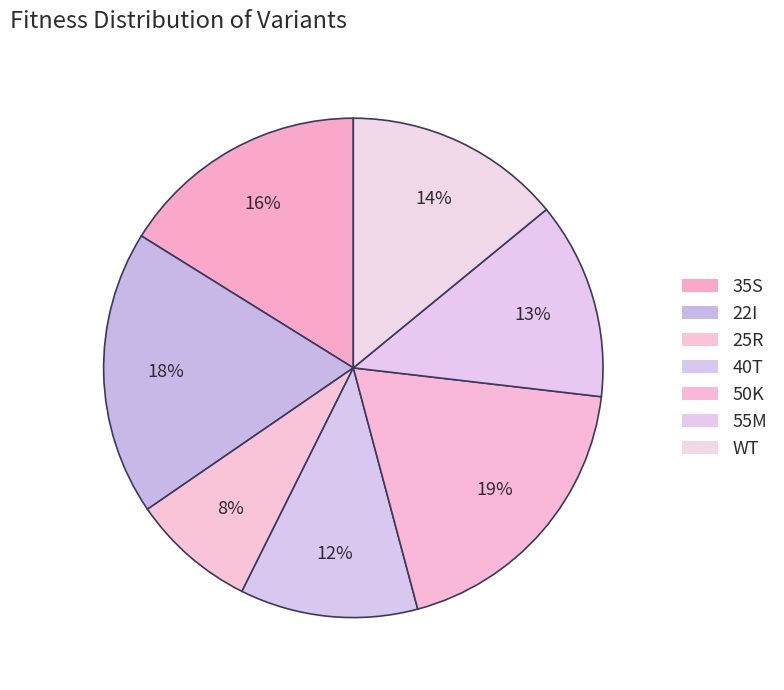

How many slices are in this pie chart?

7